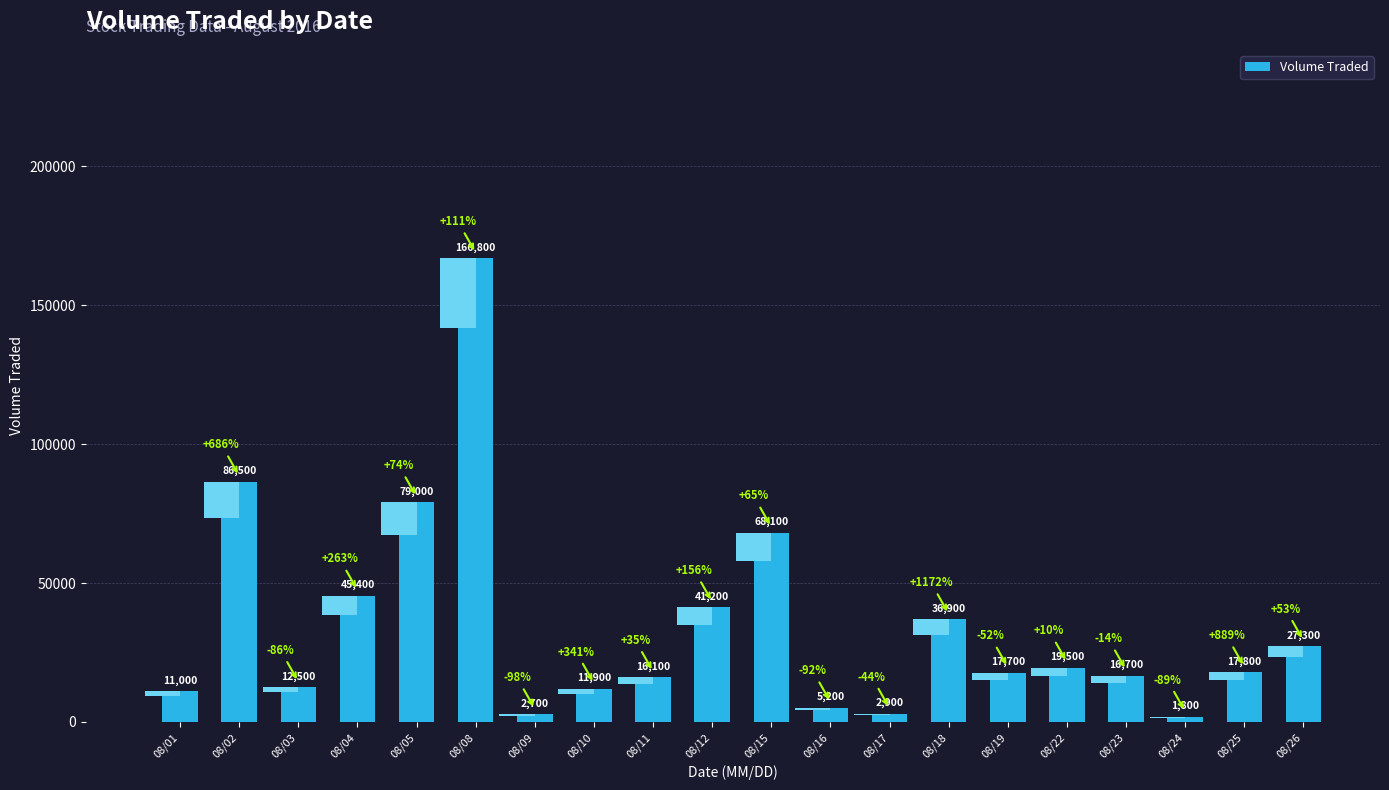

How many values exceed 17800?

9